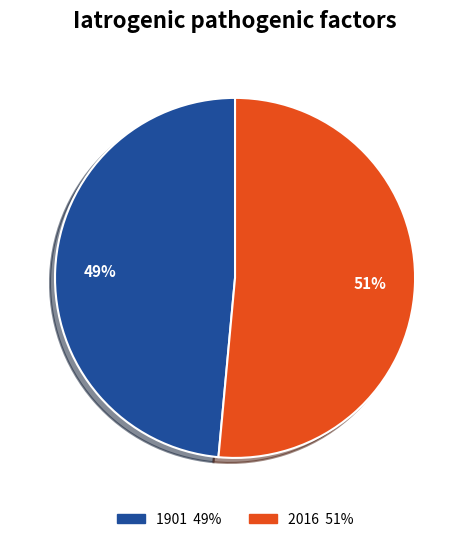

Between 2016 and 1901, which is larger?

2016